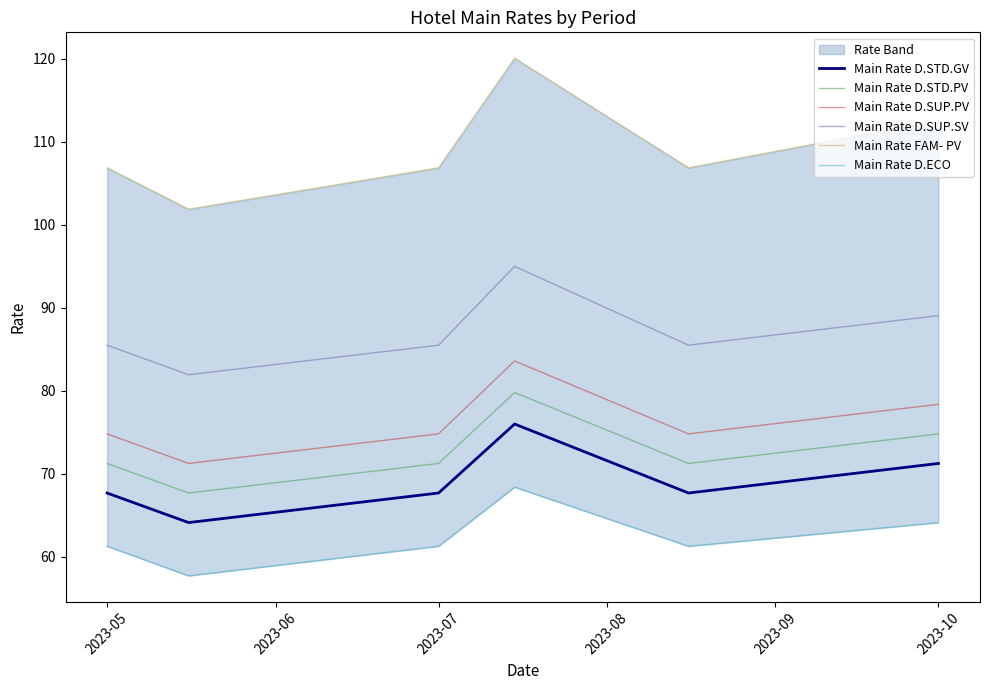

The value of Main Rate D.SUP.PV at 2023-09 is 126.0. True or false?

False